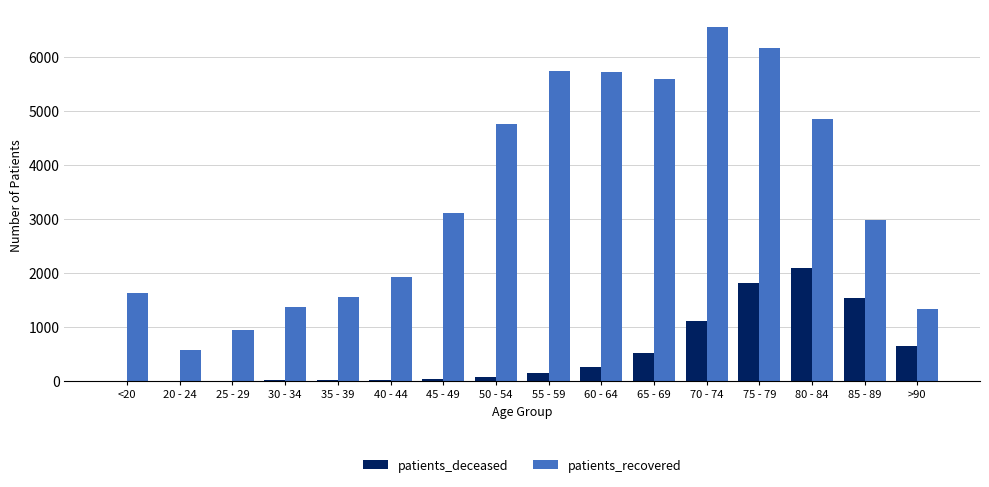

How many data points does each series have?

16